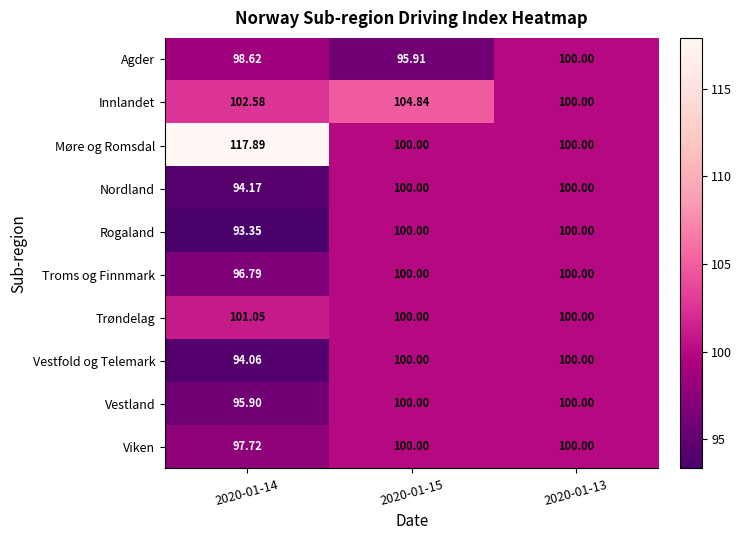

Which series has the widest spread of values?

Møre og Romsdal